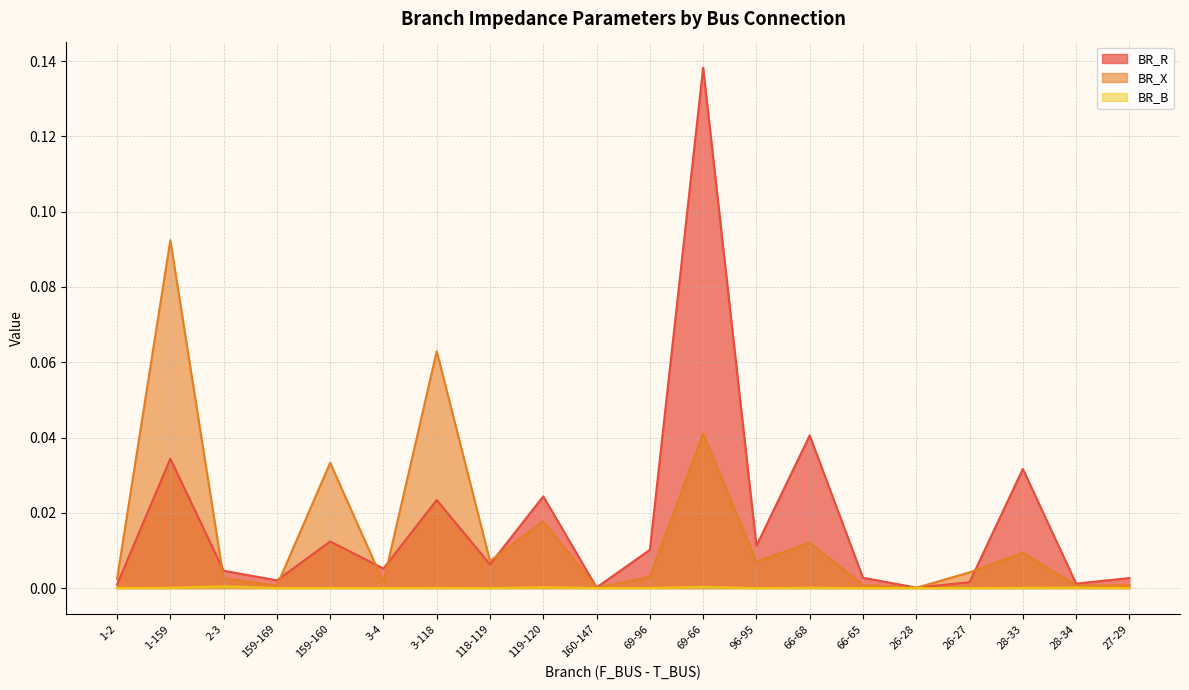

Rank the series by their maximum value, from lowest to highest.

BR_B, BR_X, BR_R